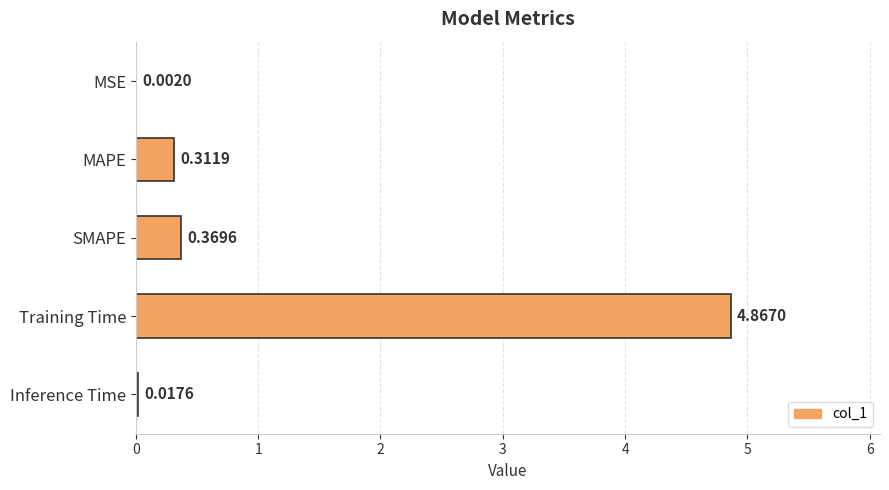

Where is the data nearest to the value 2?

SMAPE